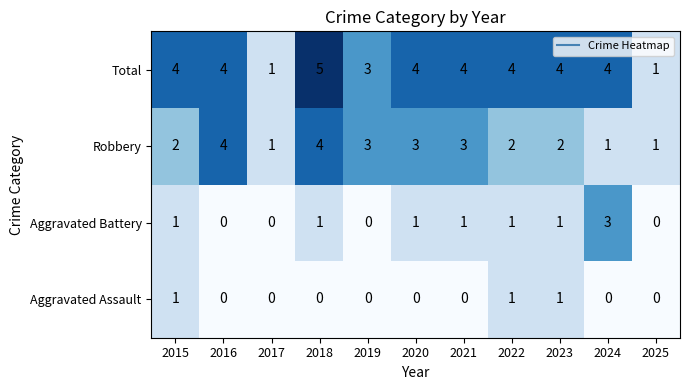

List the series in order of their peak value, lowest first.

Aggravated Assault, Aggravated Battery, Robbery, Total